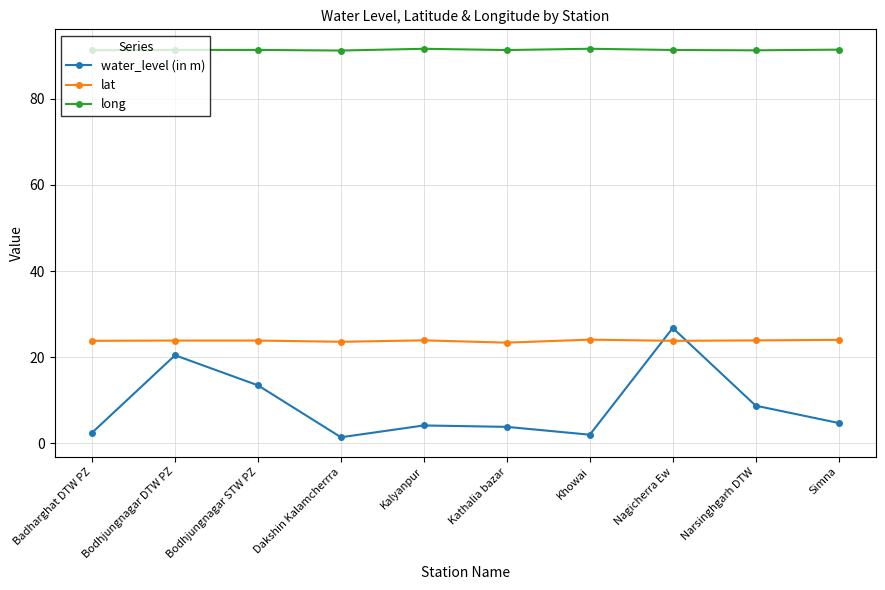

How many times do water_level (in m) and lat cross each other?

2